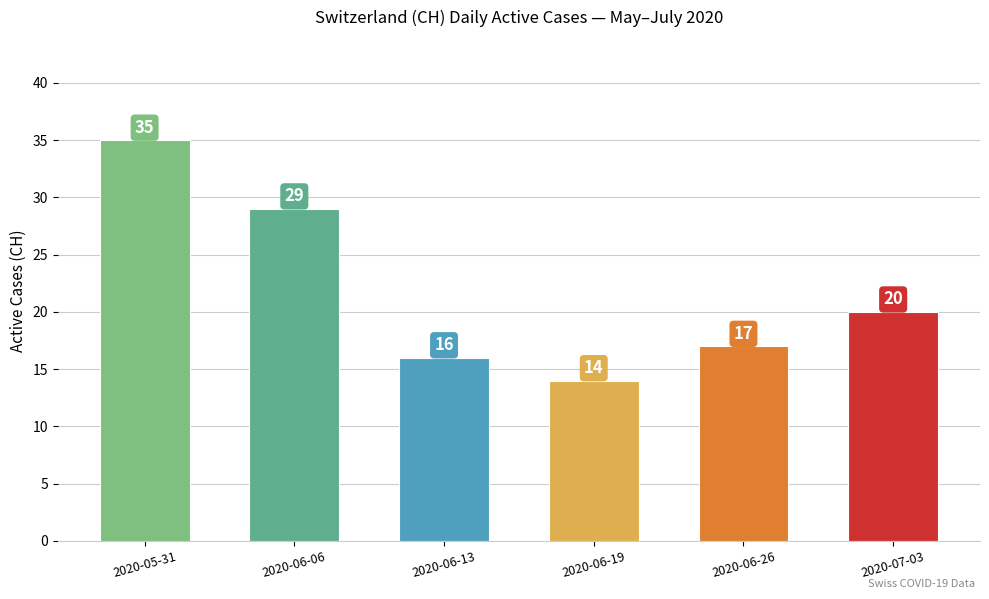

Is it true that the value at 2020-06-26 is 23?

False